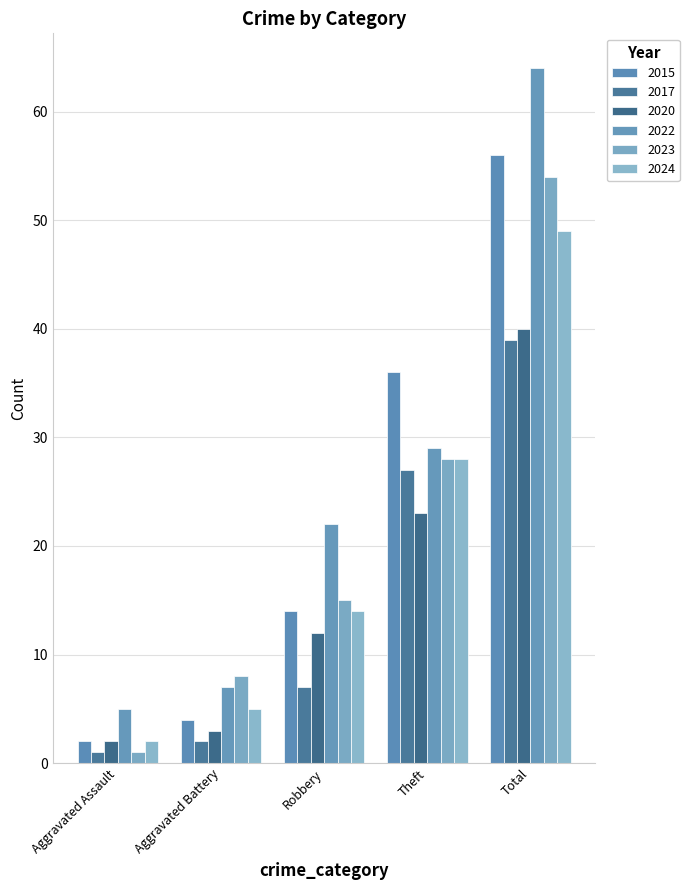

Where does the 2015 series first go above 14?

Theft